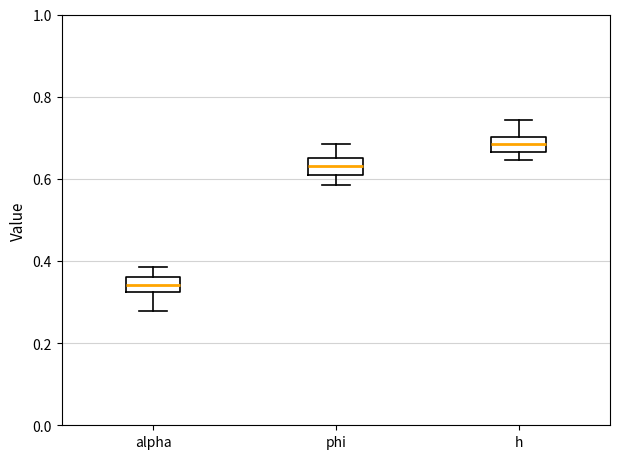

Which box has the highest median line?

h